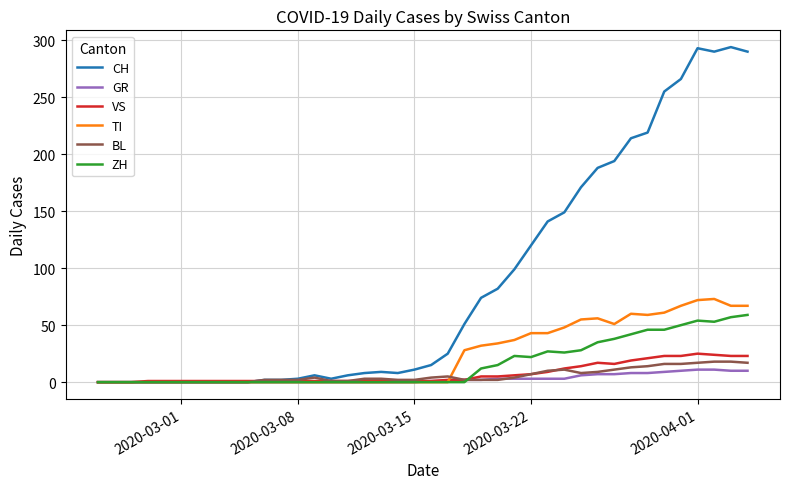

Which series has the largest total across all categories?

CH